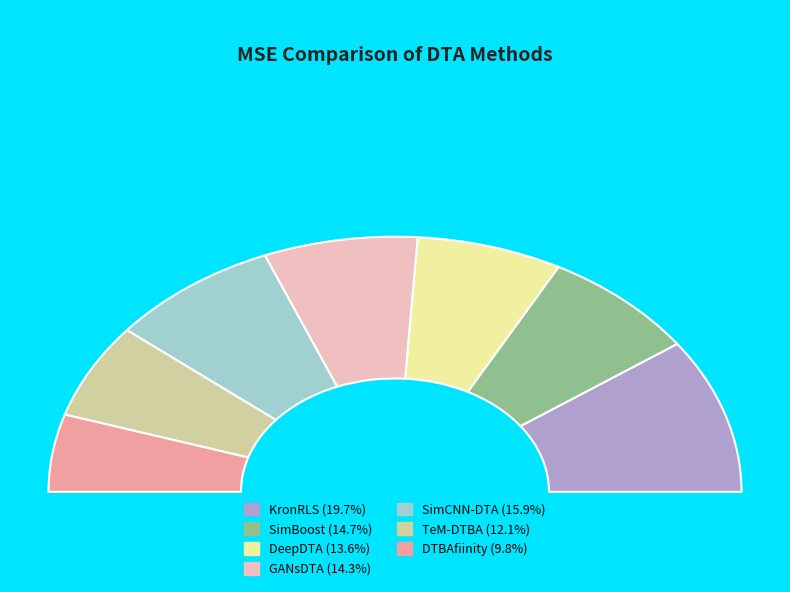

What is the smallest slice in the pie chart?

DTBAfiinity